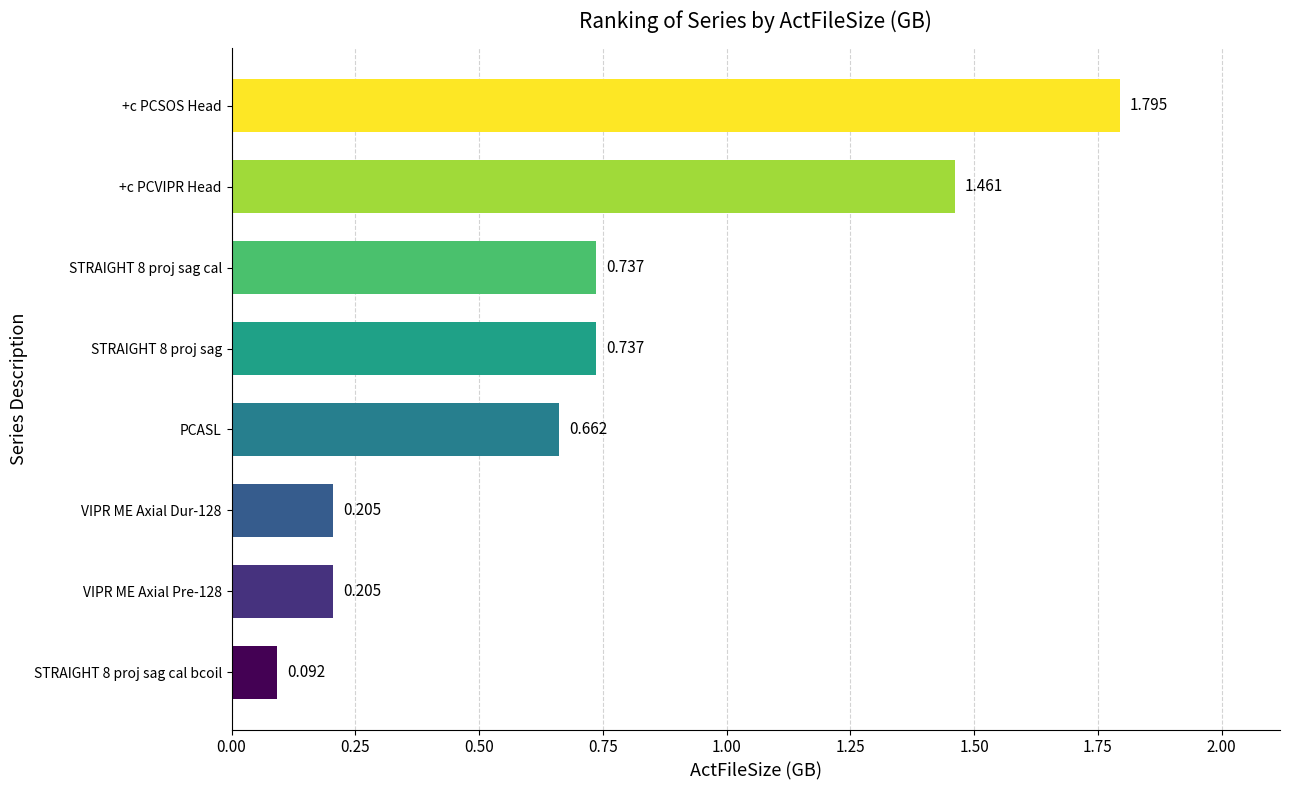

At which category does the chart reach its peak across all series?

+c PCSOS Head